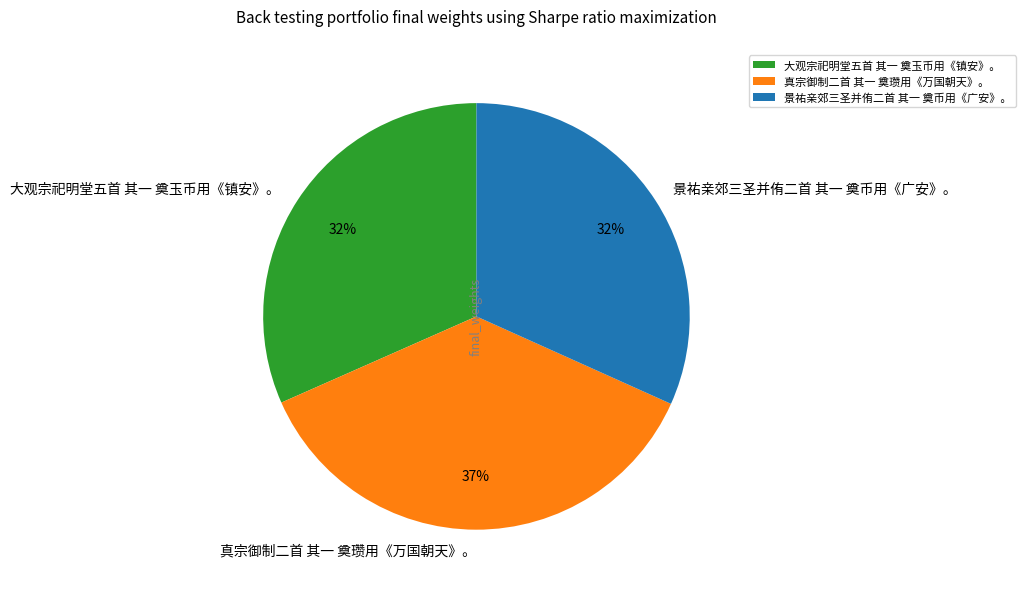

The 大观宗祀明堂五首 其一 奠玉币用《镇安》。 slice represents 44% of the pie. True or false?

False